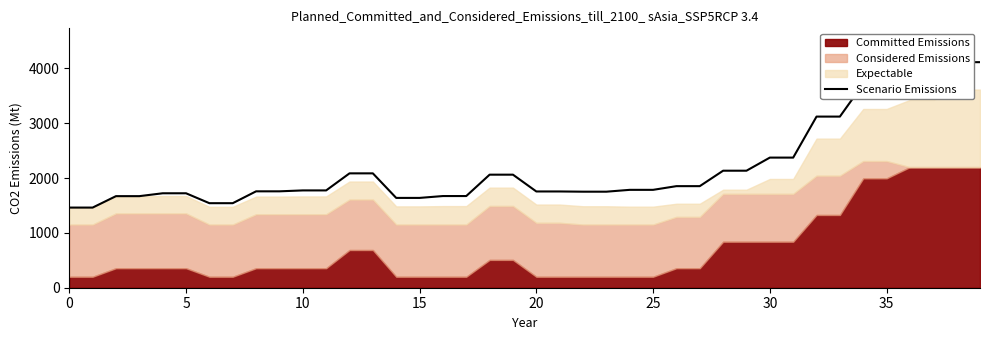

At which label is the value closest to 2788?

32